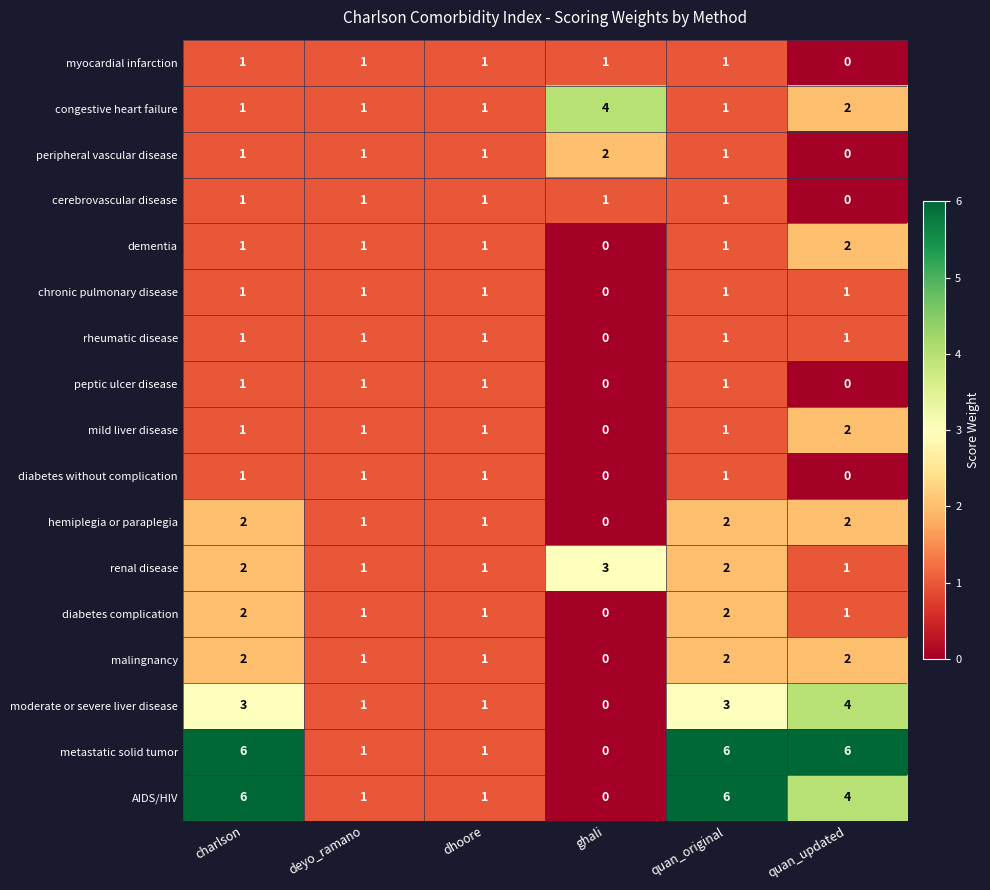

What is the sum of all diabetes without complication values?

4